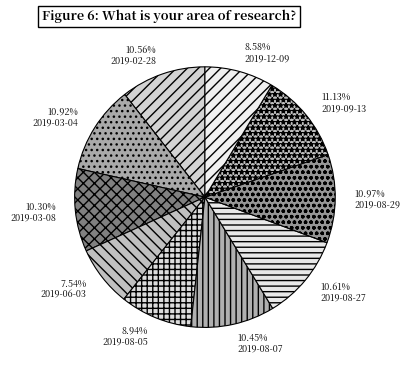

What is the smallest slice in the pie chart?

2019-06-03